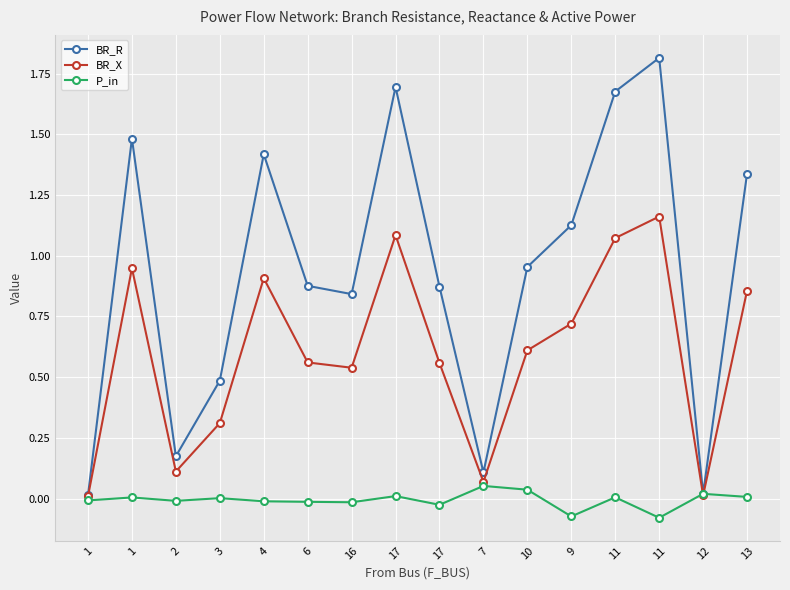

Reading left to right, transcribe all the data shown in this chart.

BR_R: 0.0	1.5	0.2	0.5	1.4	0.9	0.8	1.7	0.9	0.1	1.0	1.1	1.7	1.8	0.0	1.3
BR_X: 0.0	0.9	0.1	0.3	0.9	0.6	0.5	1.1	0.6	0.1	0.6	0.7	1.1	1.2	0.0	0.9
P_in: -0.0	0.0	-0.0	0.0	-0.0	-0.0	-0.0	0.0	-0.0	0.1	0.0	-0.1	0.0	-0.1	0.0	0.0